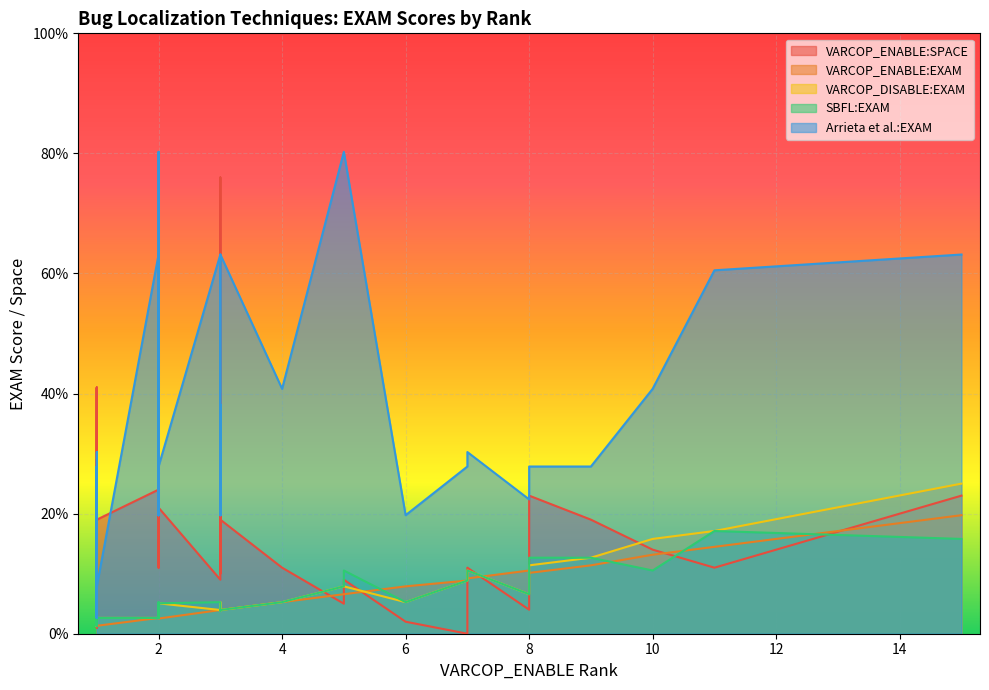

Which series has the widest spread of values?

Arrieta et al.:EXAM